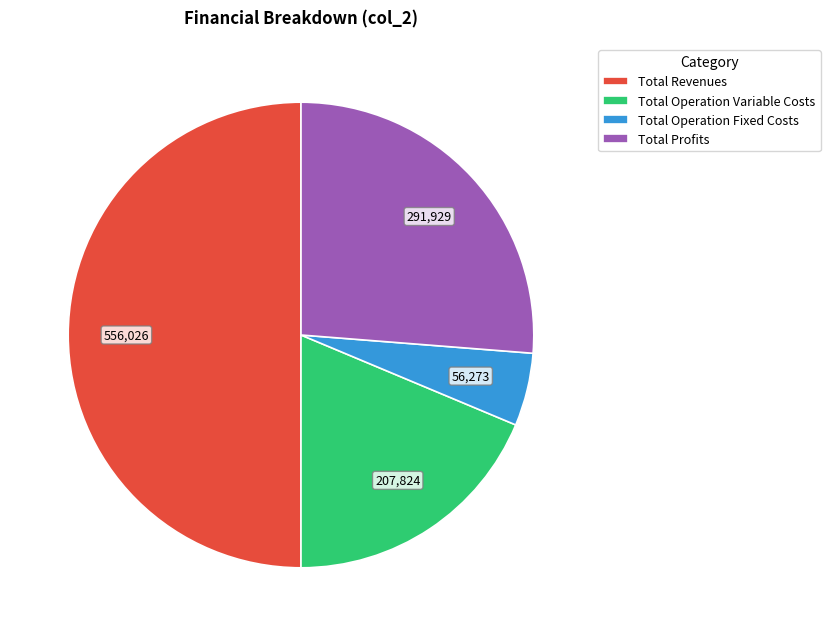

Which slice is the smallest?

Total Operation Fixed Costs